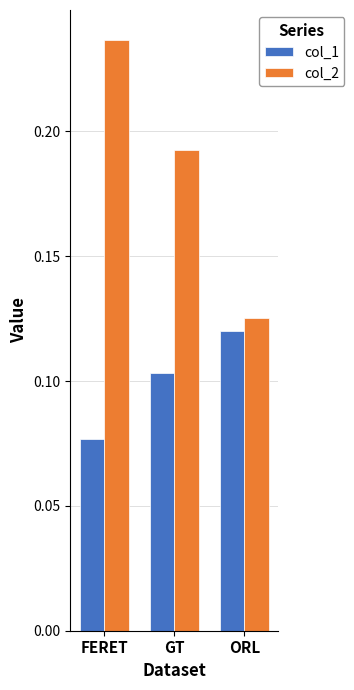

Which series has the widest spread of values?

col_2